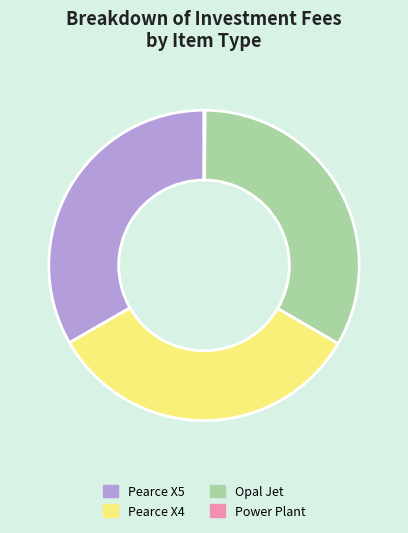

Combined, do Opal Jet and Pearce X4 account for over 50%?

Yes